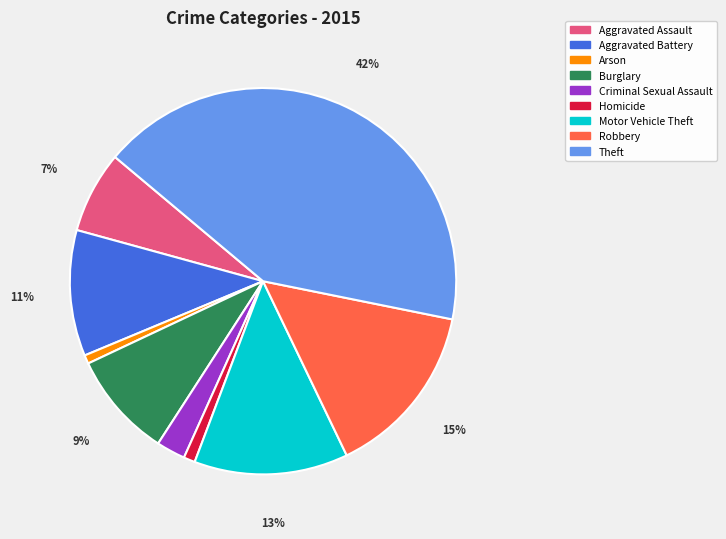

Which slice is the largest?

Theft